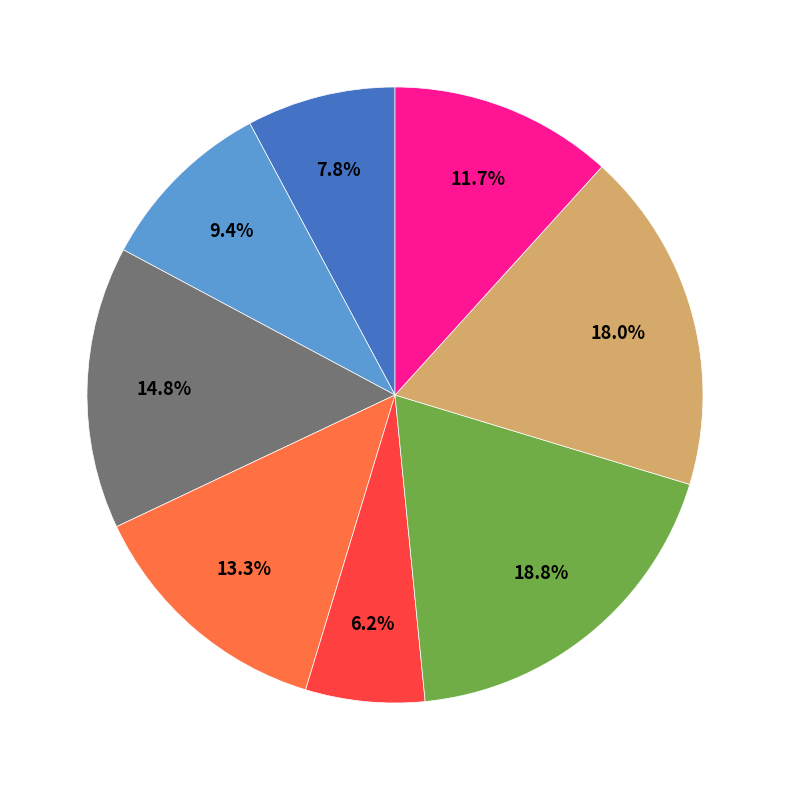

How many segments does this pie chart have?

8